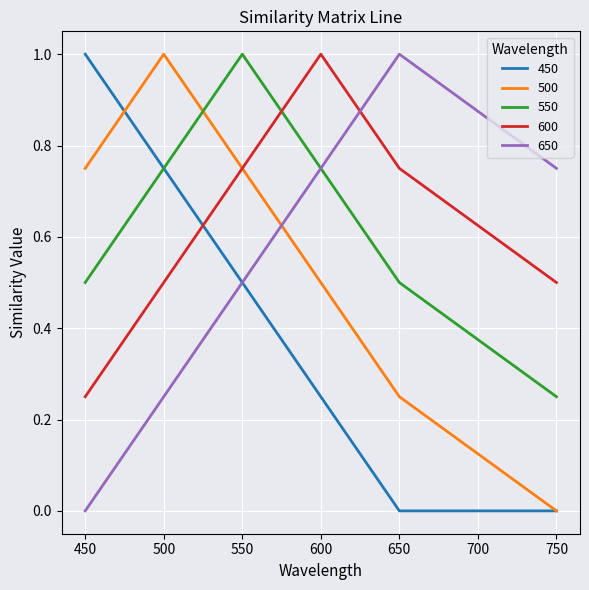

At 450, list the series in order from smallest to largest.

650, 600, 550, 500, 450